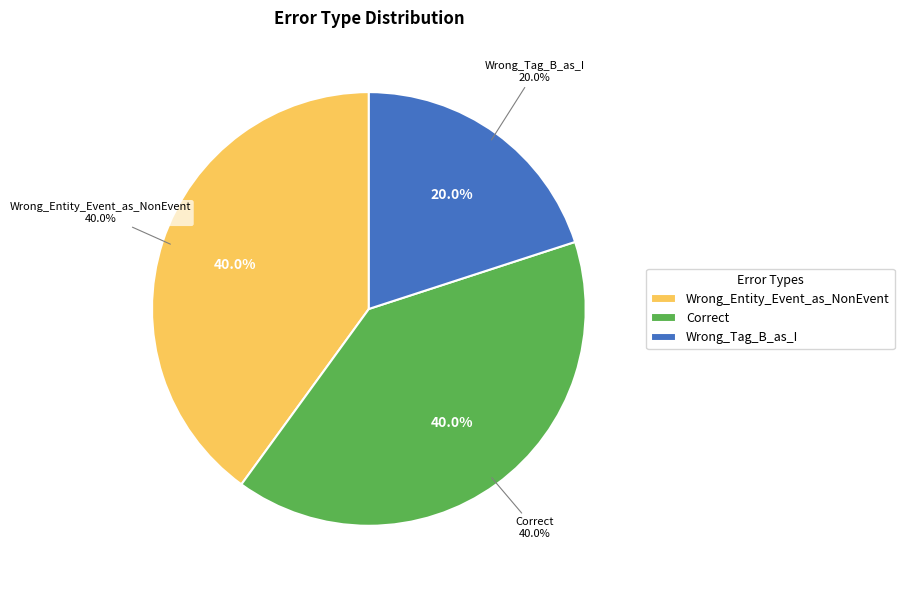

Does Wrong_Tag_B_as_I represent more than half of the total?

No